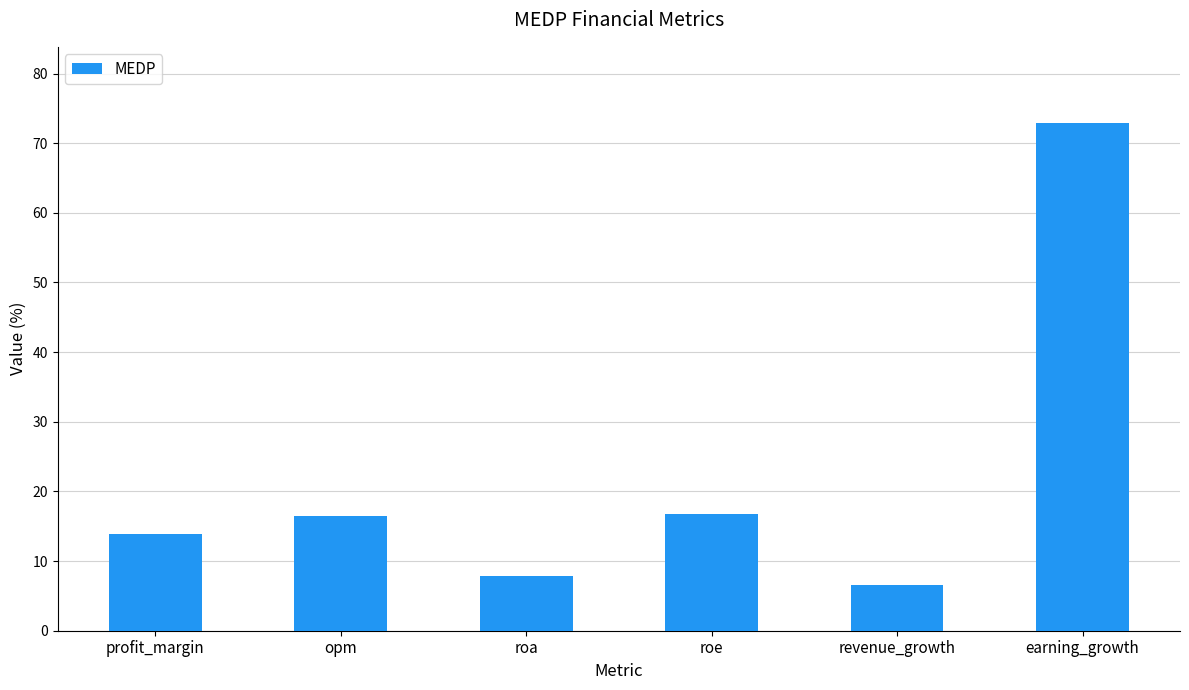

What is the sum of the values at revenue_growth and roe?

23.3